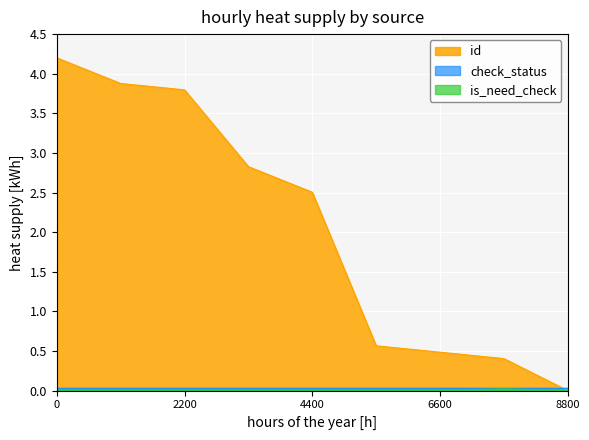

The id series shows 3.8 at 2200. True or false?

True